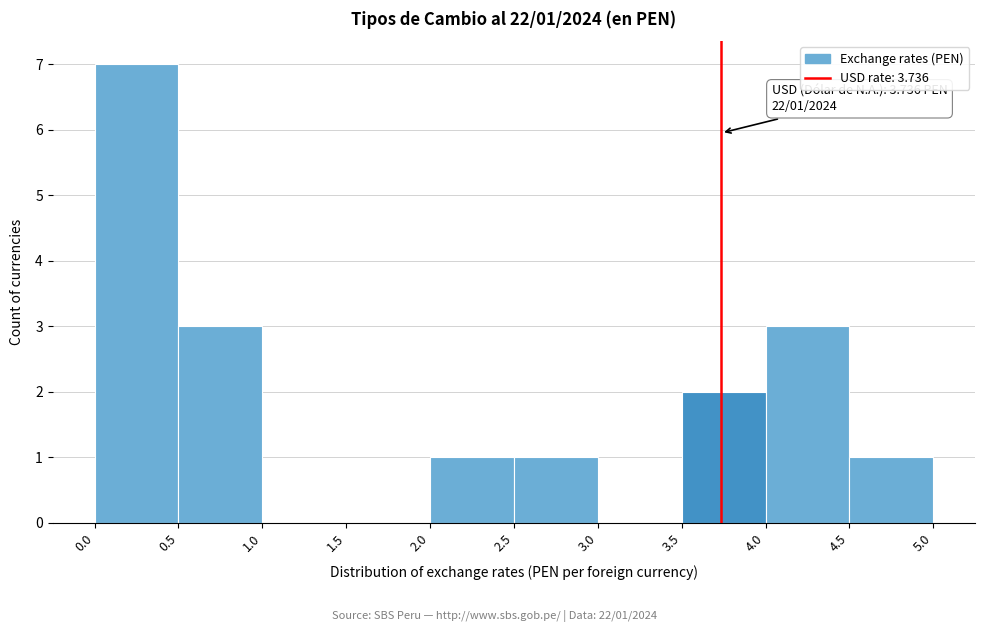

Which range on the x-axis has the tallest bar?

0.0 to 0.5